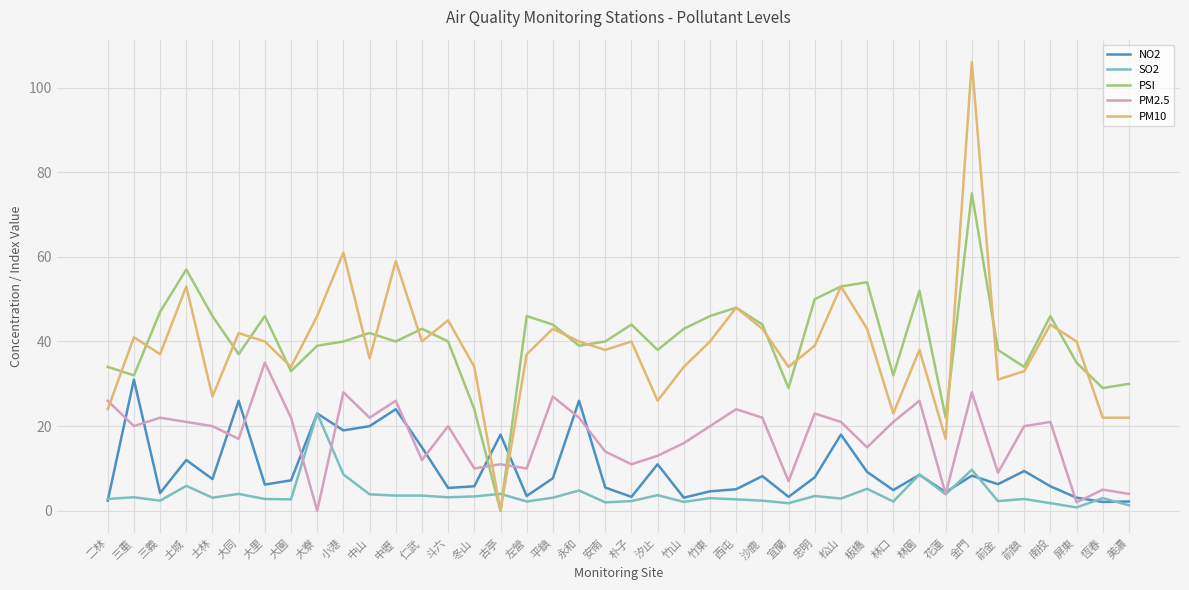

How many positive values does the PM10 series have?

39